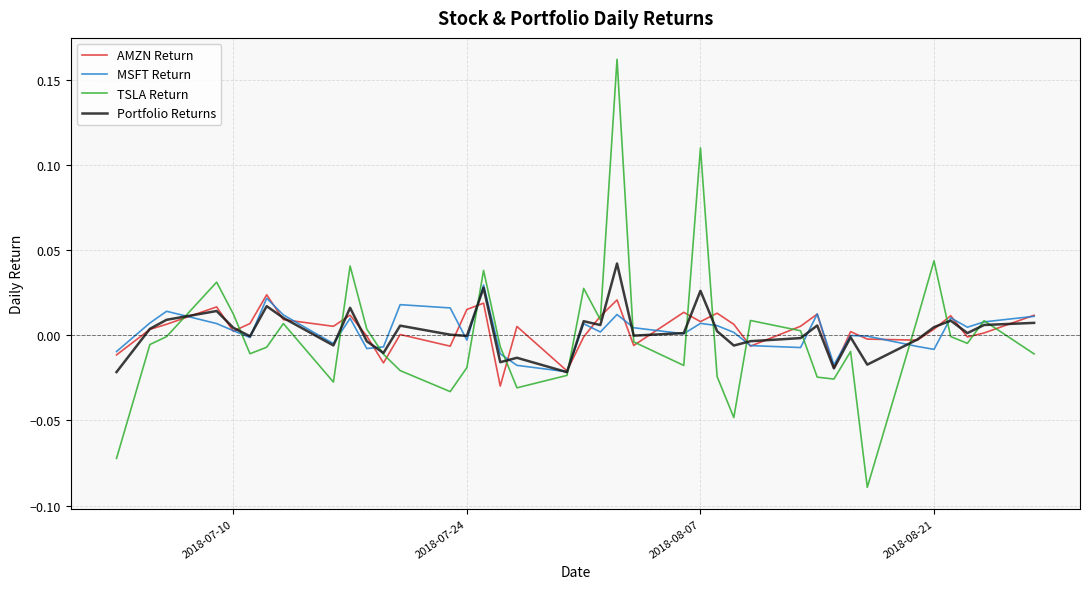

Rank the series by their maximum value, from highest to lowest.

TSLA Return, Portfolio Returns, MSFT Return, AMZN Return